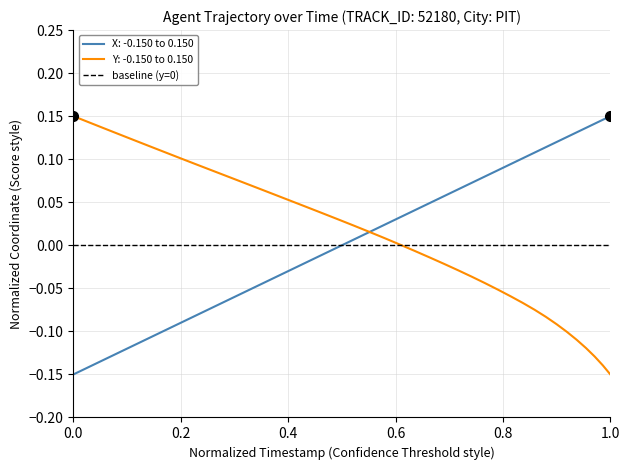

How many lines are shown in the chart?

2